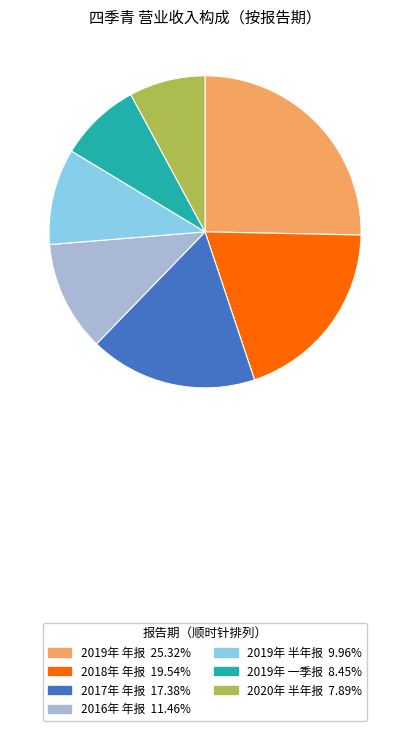

True or false: 2020年 半年报 accounts for 1% of the total.

False